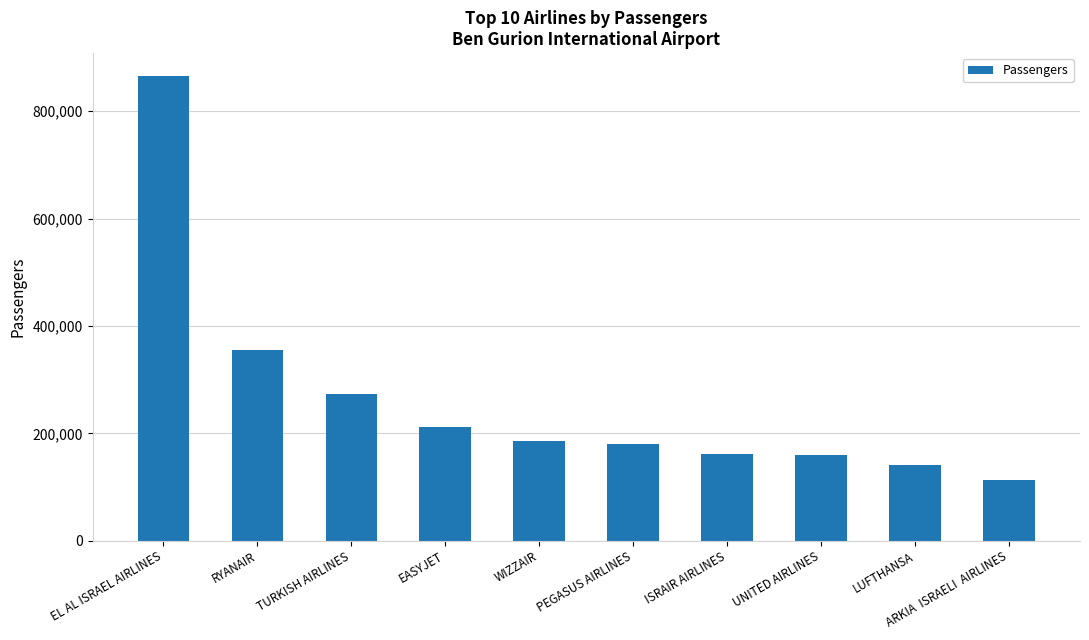

Between WIZZAIR and TURKISH AIRLINES, which is larger?

TURKISH AIRLINES